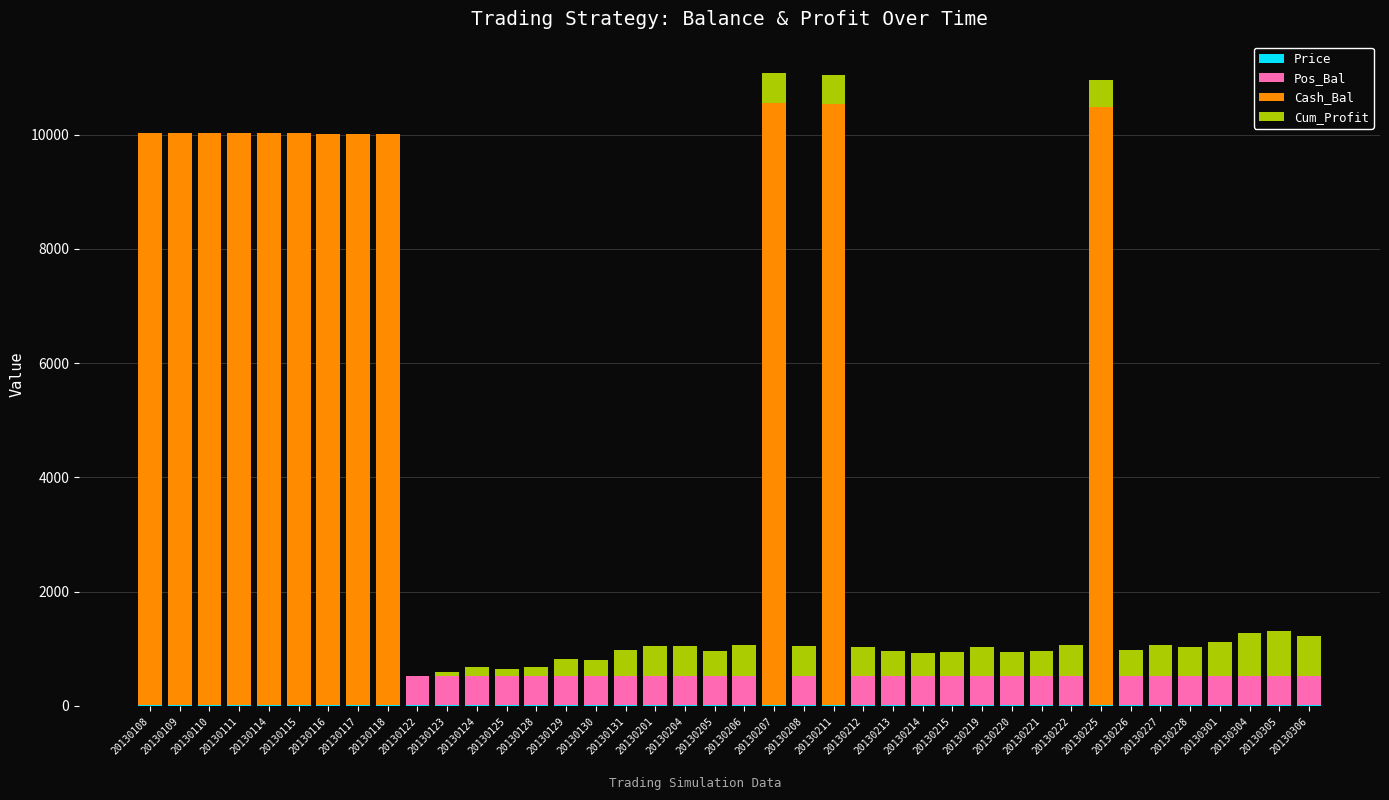

How many bars are there in total?

160